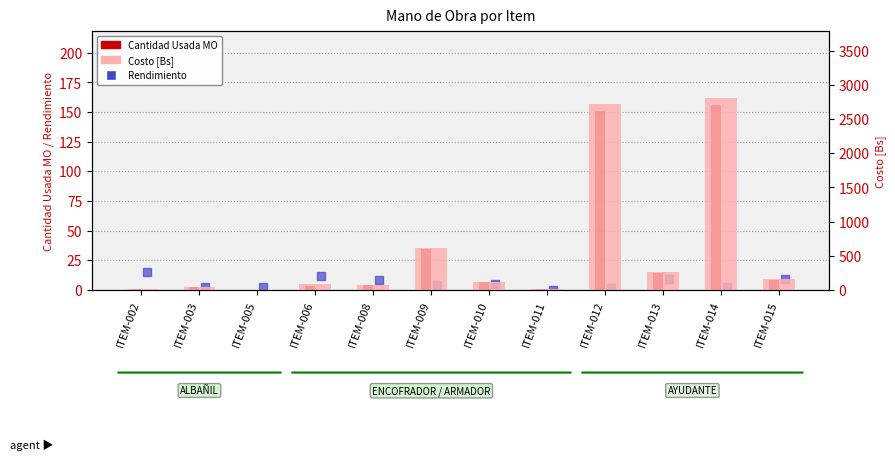

What are all the series names shown in the legend?

Cantidad Usada MO, Rendimiento, Costo [Bs]